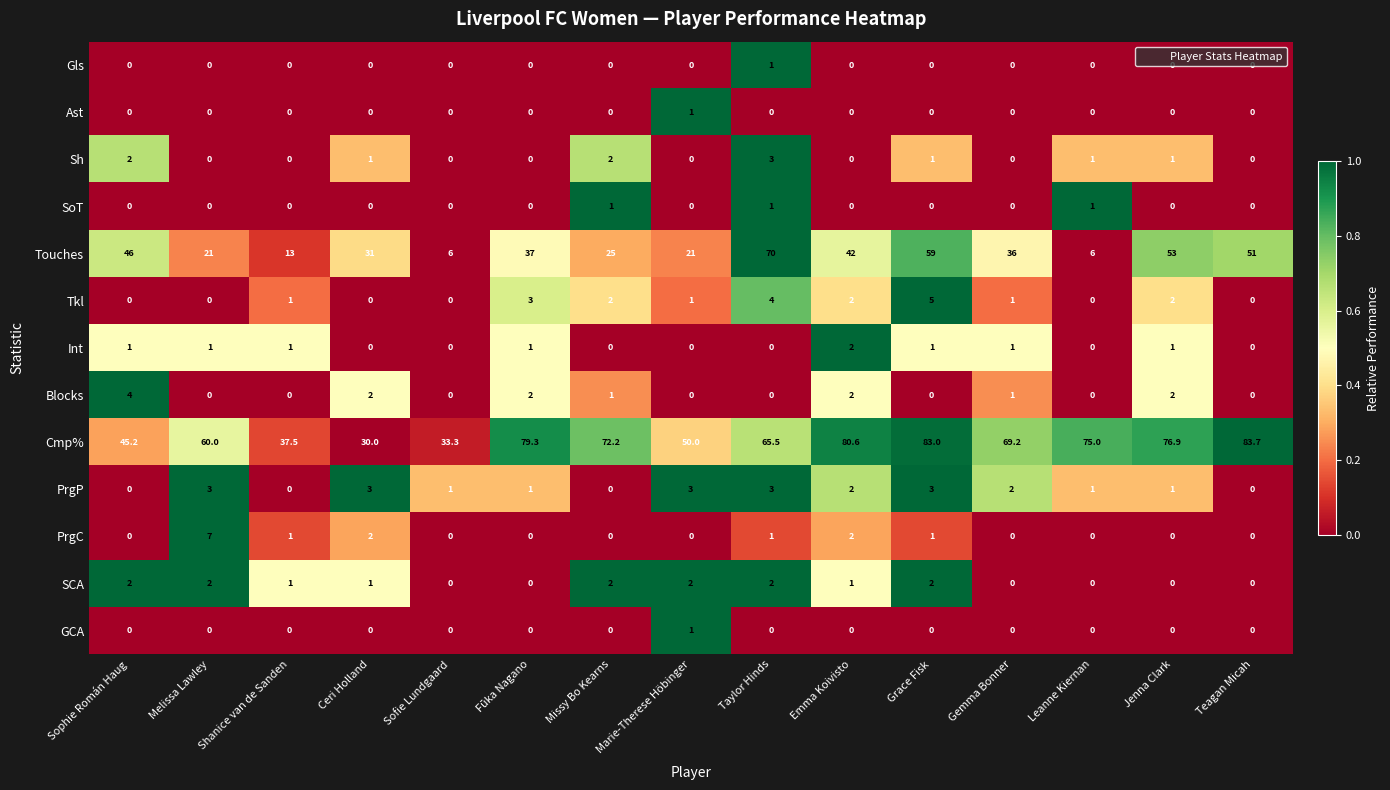

What is the difference between the Ast values at Marie-Therese Höbinger and Fūka Nagano?

1.0